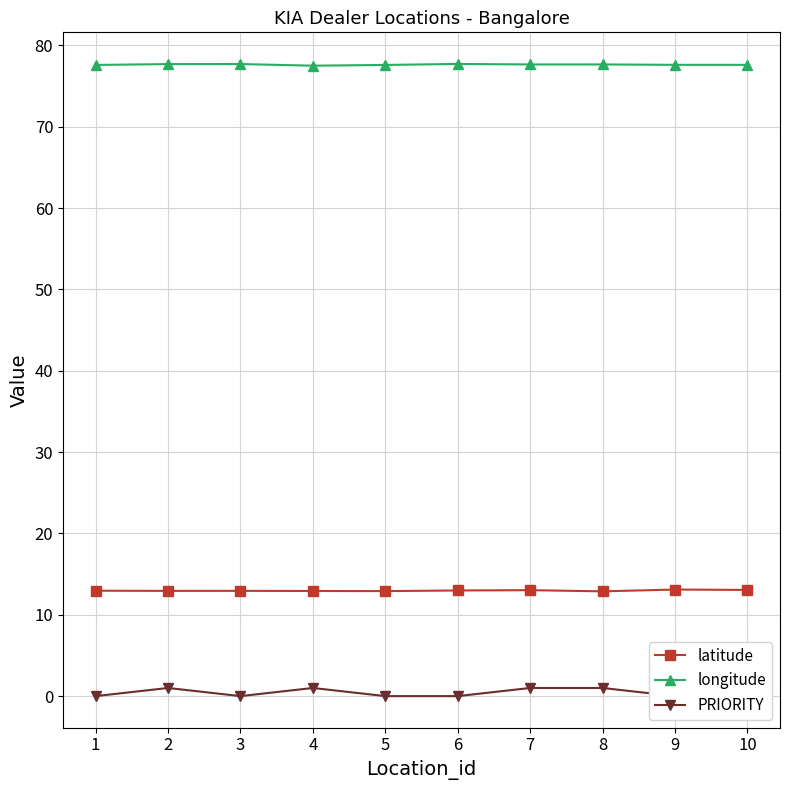

What is the average value of the longitude series?

77.6